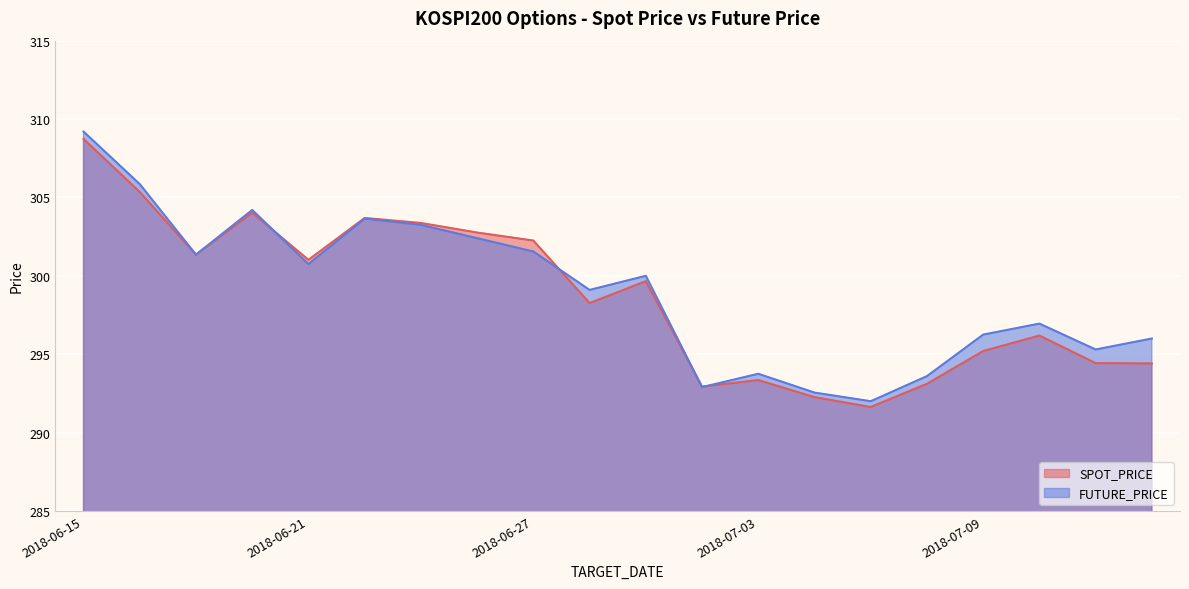

Which series ends up on top after the final intersection of SPOT_PRICE and FUTURE_PRICE?

FUTURE_PRICE